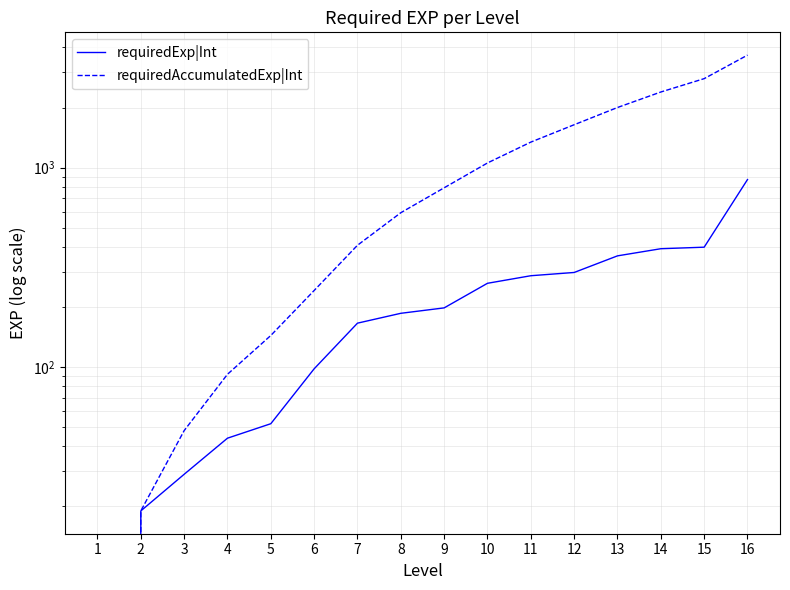

The requiredExp|Int series shows 6 at 2. True or false?

False